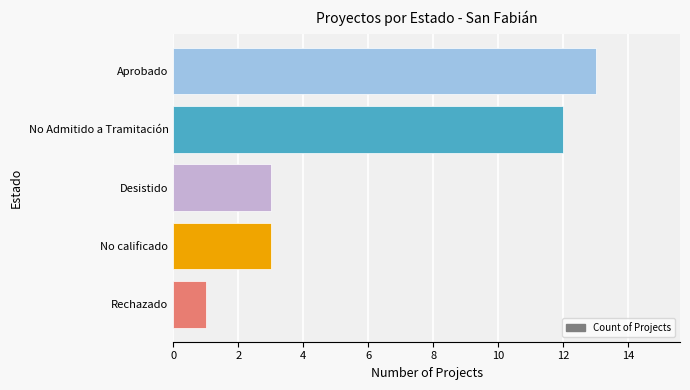

What is the maximum value shown in the chart?

13